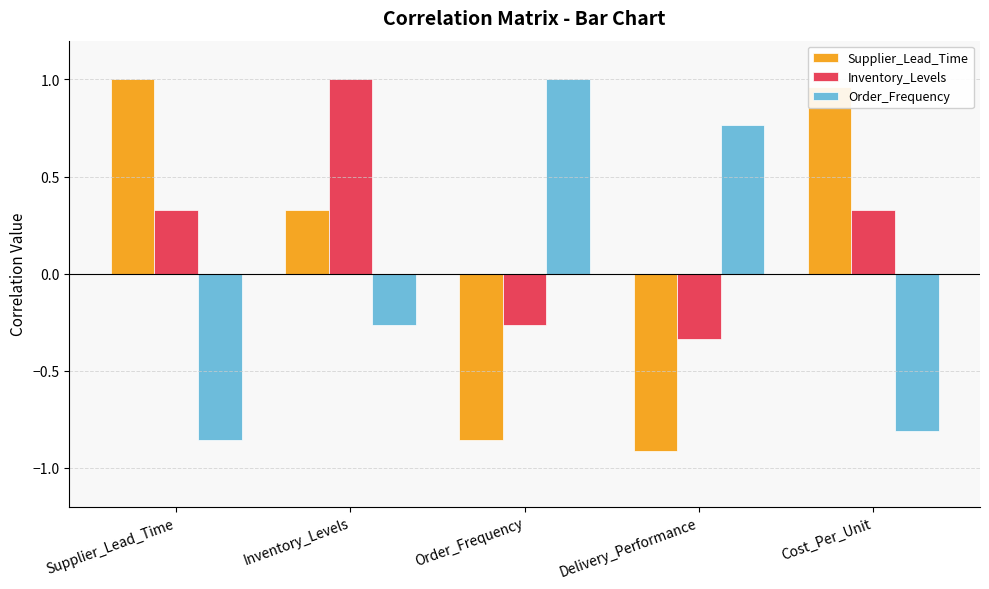

Rank the series by their average value, from highest to lowest.

Inventory_Levels, Supplier_Lead_Time, Order_Frequency